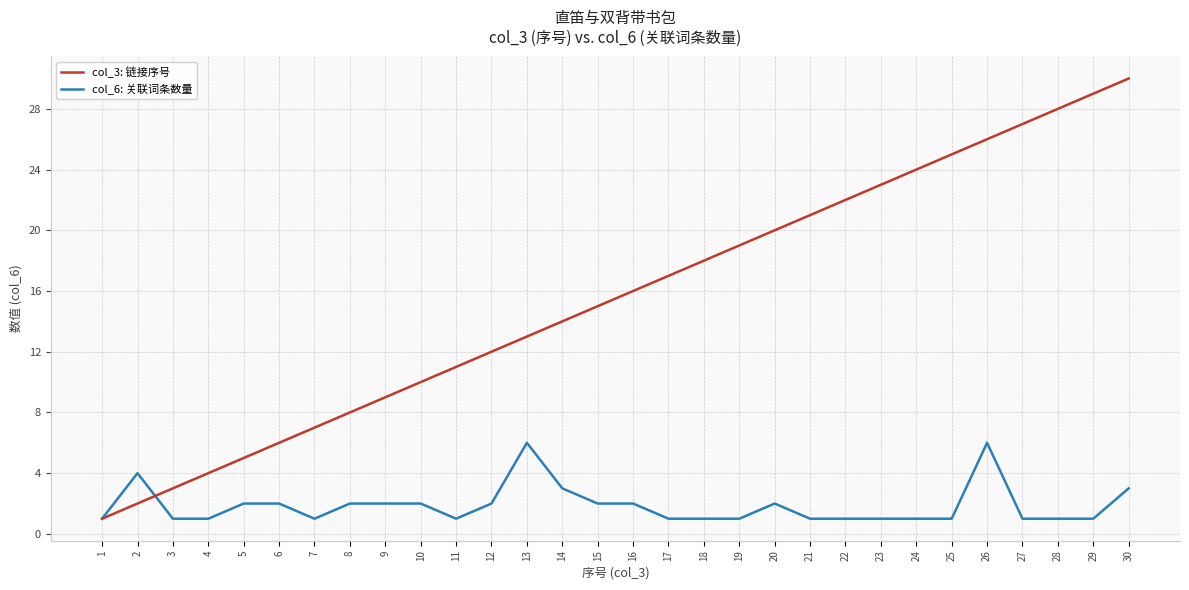

What is the sum of all col_6: 关联词条数量 values?

56